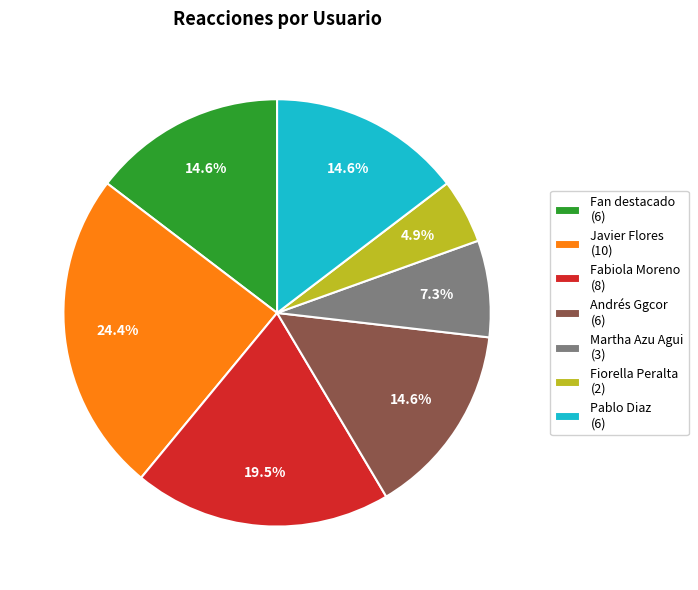

Is there a majority slice in this chart?

No